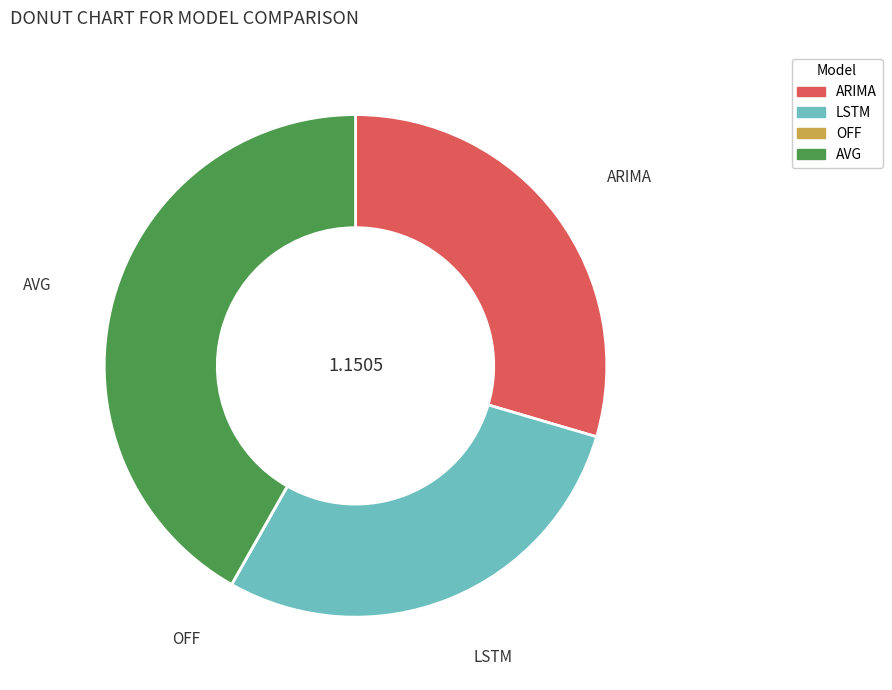

Between ARIMA and LSTM, which is larger?

ARIMA